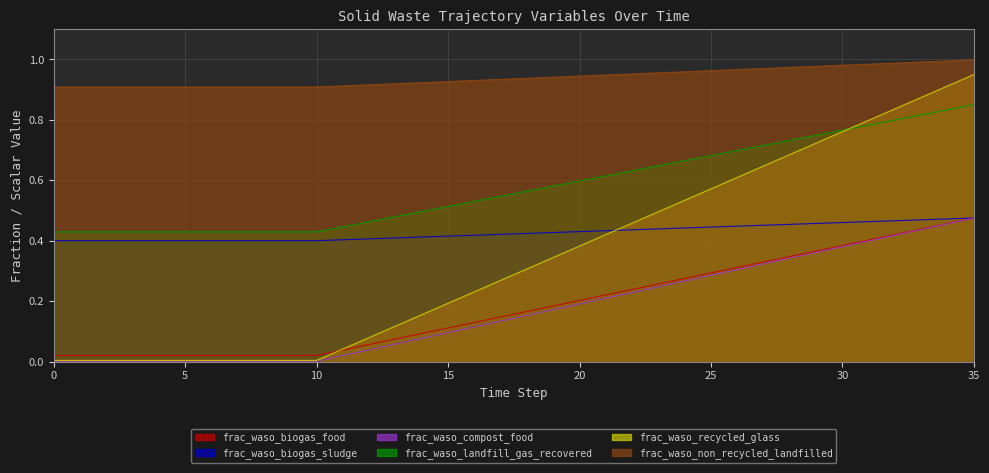

Does the chart have visible grid lines?

Yes